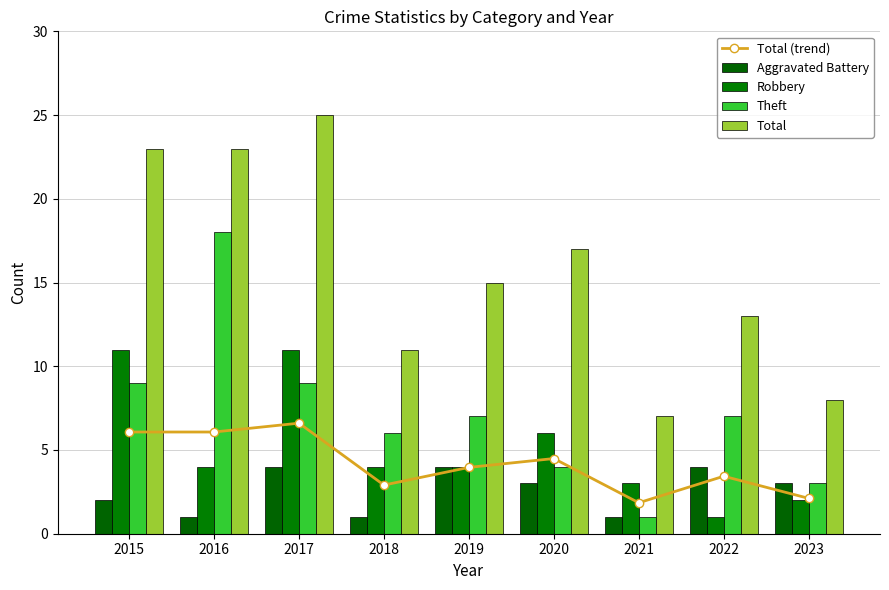

What is the difference between the Total (trend) values at 2019 and 2022?

0.5